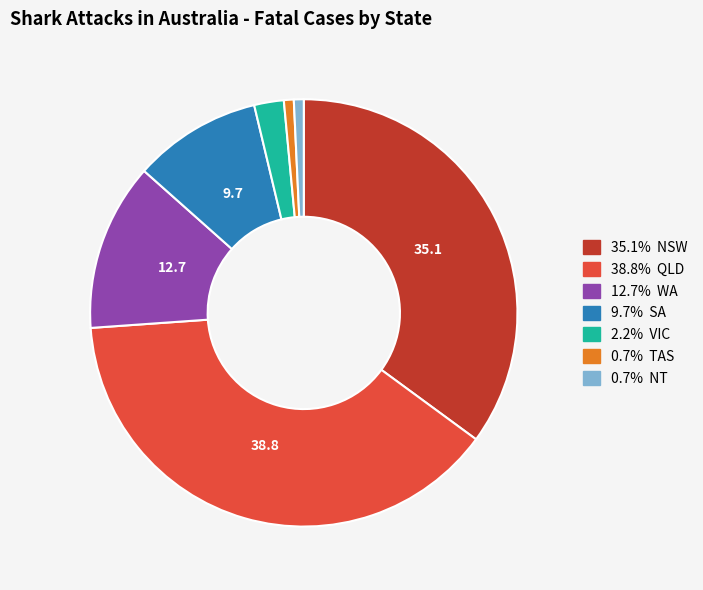

Is there a majority slice in this chart?

No